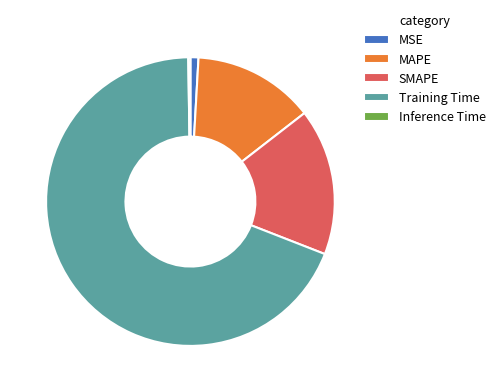

Does Training Time account for over 50% of the chart?

Yes